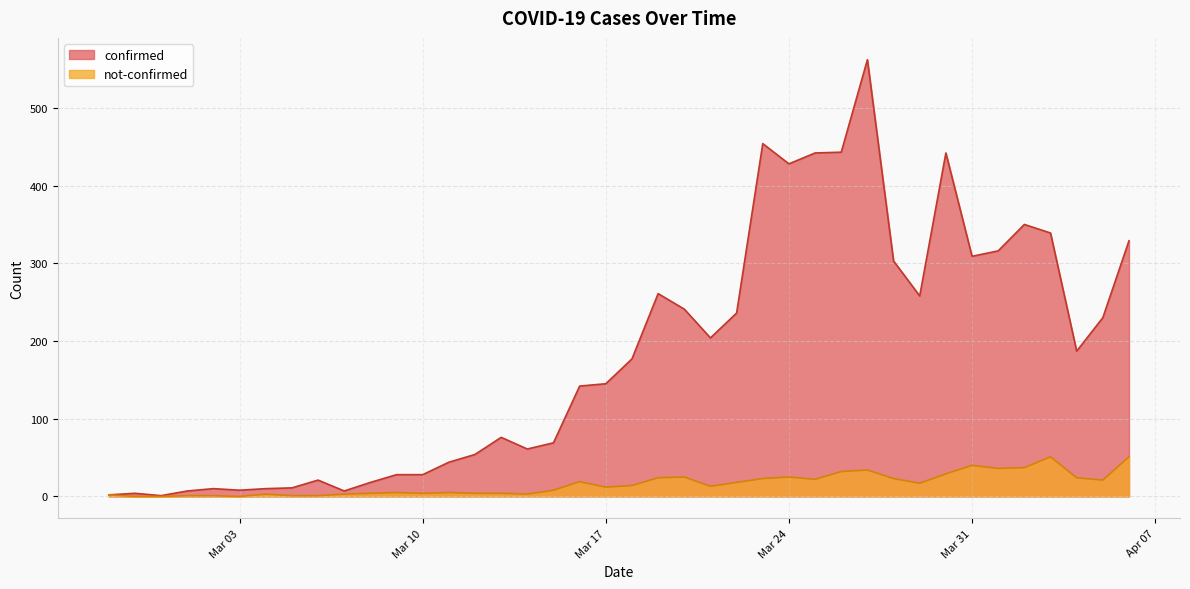

What is the difference between the highest and lowest values at 2020-03-27?

528